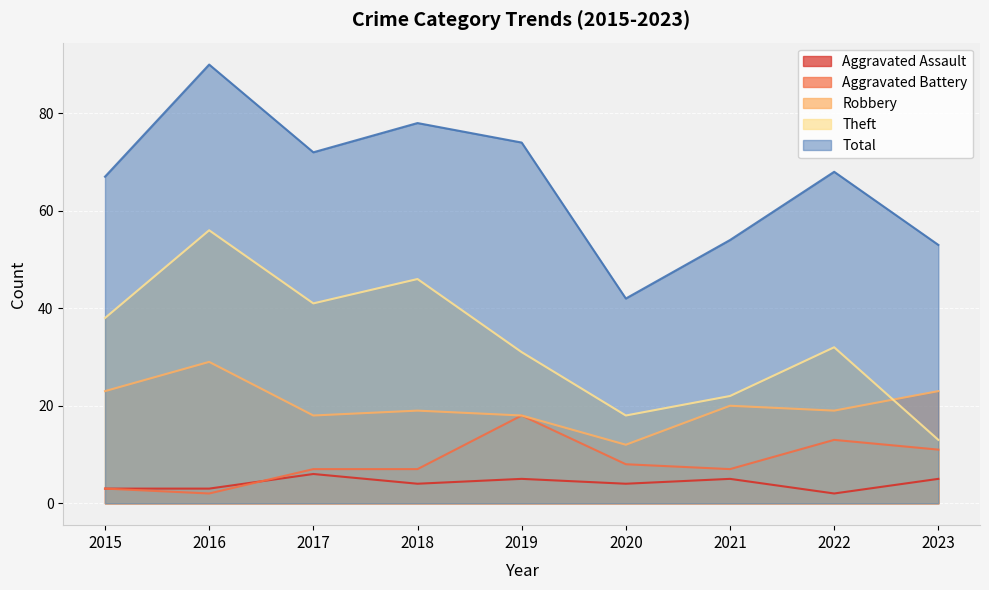

What is the spread (max minus min) of values at 2021?

49